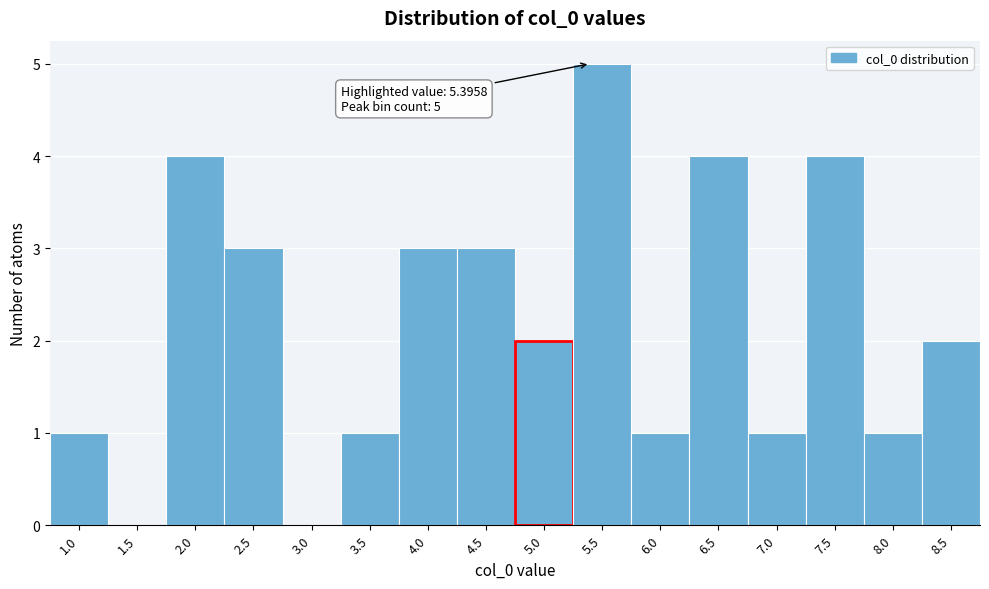

Reading left to right, extract all data points from this chart.

1.0=1	1.5=0	2.0=4	2.5=3	3.0=0	3.5=1	4.0=3	4.5=3	5.0=2	5.5=5	6.0=1	6.5=4	7.0=1	7.5=4	8.0=1	8.5=2